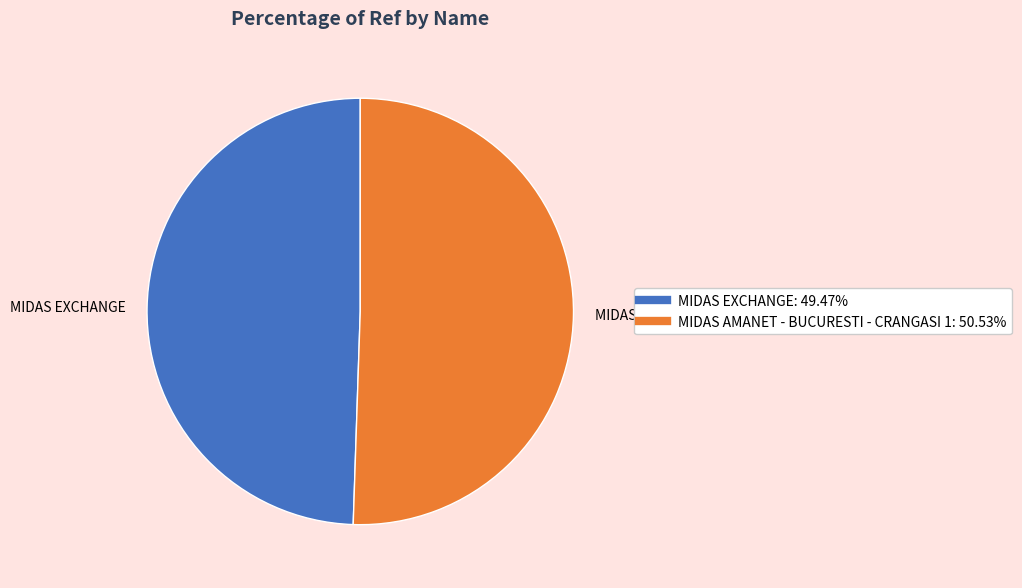

Rank the categories by value from highest to lowest.

MIDAS AMANET - BUCURESTI - CRANGASI 1, MIDAS EXCHANGE